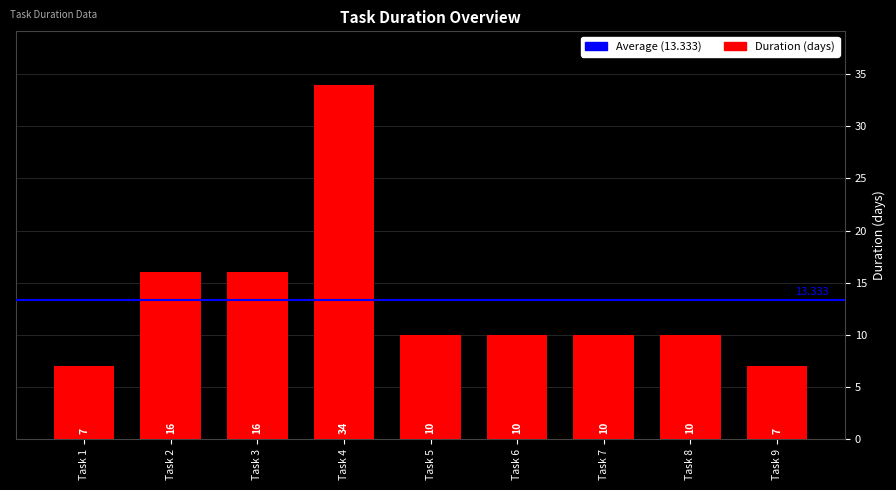

Reading left to right, list all the values displayed in this chart.

7	16	16	34	10	10	10	10	7